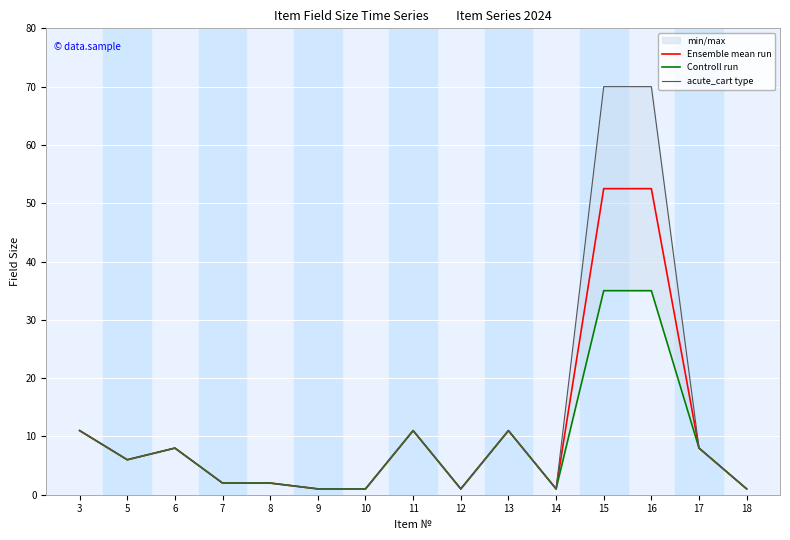

True or false: Ensemble mean run has a value of 52.5 at 15.

True